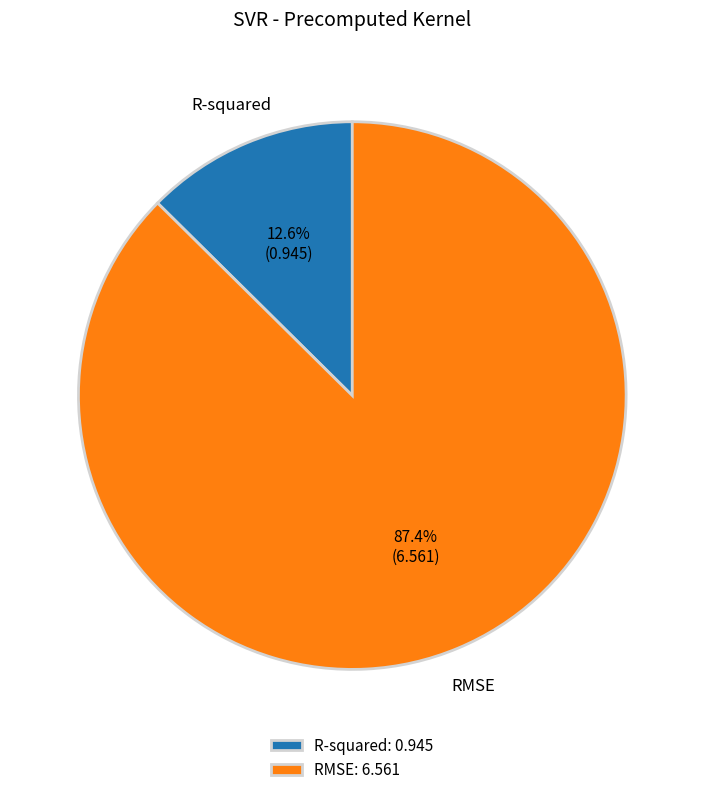

To the nearest percent, what is the difference between the R-squared and RMSE slice percentages?

75%